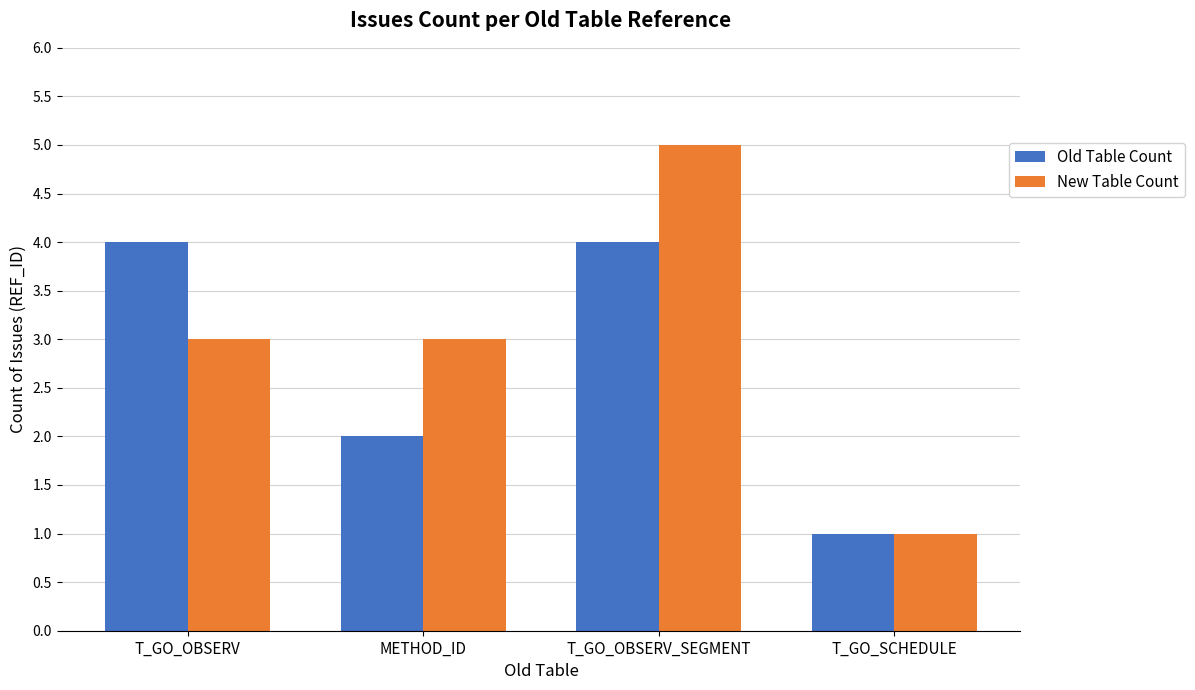

What is the approximate value of Old Table Count at T_GO_OBSERV?

4